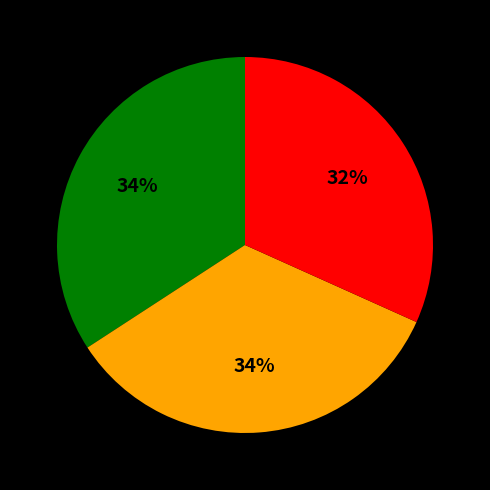

To the nearest percent, what is the average slice percentage?

33%